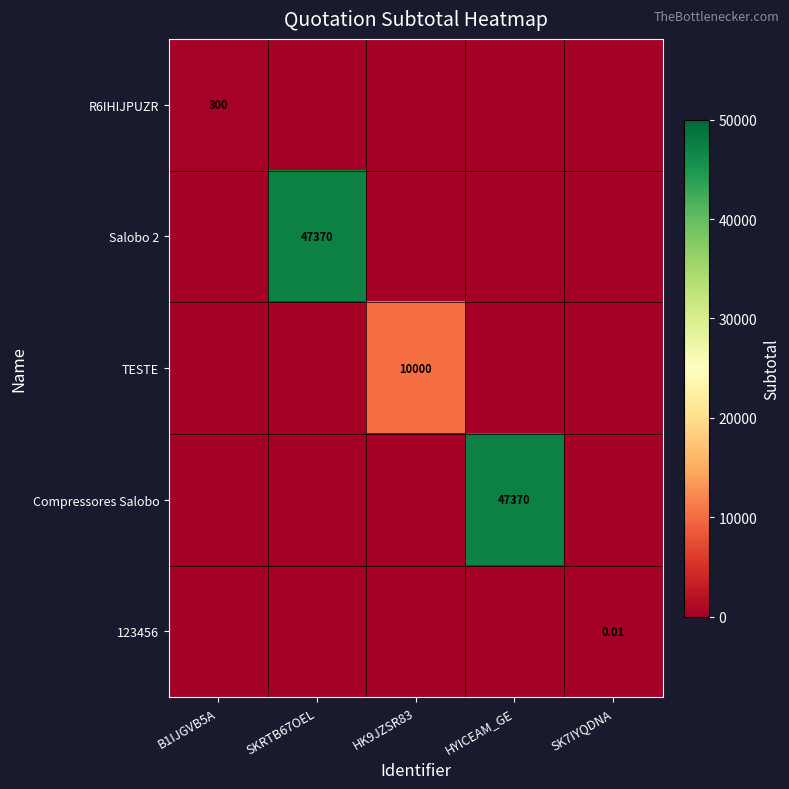

What is the difference between the maximum and minimum values in the TESTE series?

10000.0